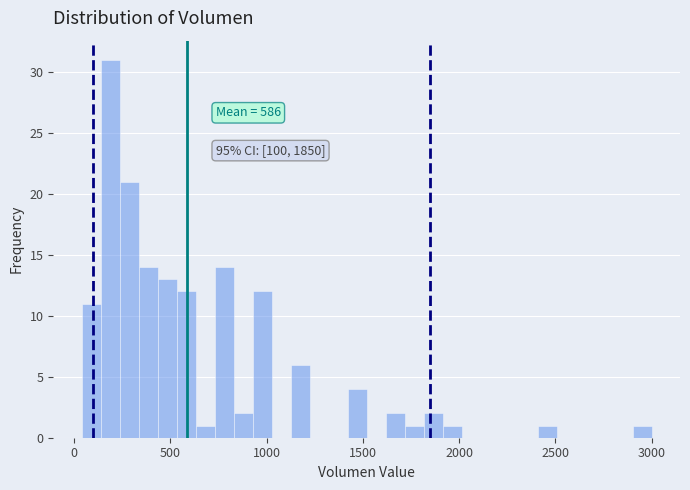

Around what value on the x-axis is the tallest bar? Give the approximate position of its centre, as read against the axis.

200